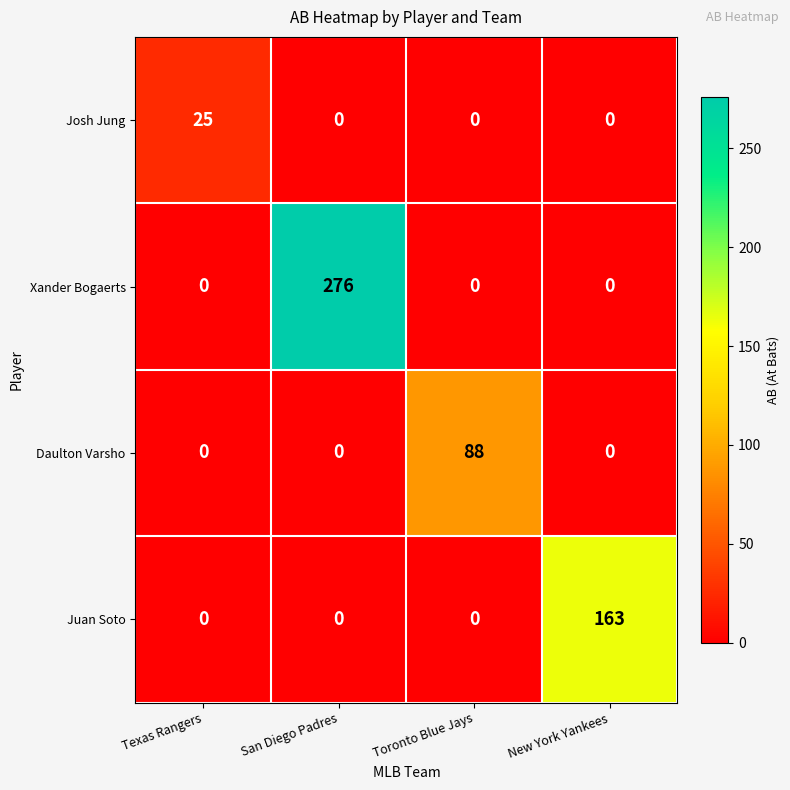

Which series has the largest range (max minus min)?

Xander Bogaerts